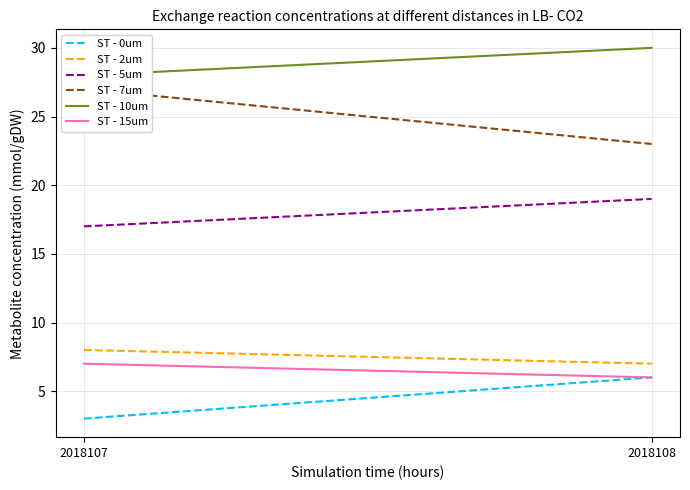

Is it true that ST - 7um equals 27 at 2018107?

True